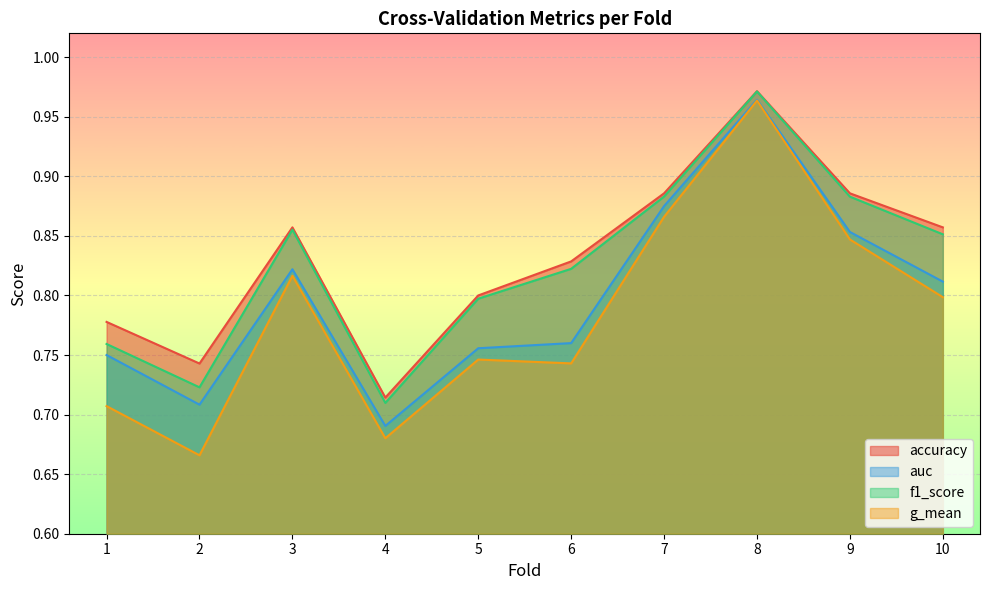

What is the difference between the accuracy values at 4 and 5?

0.1